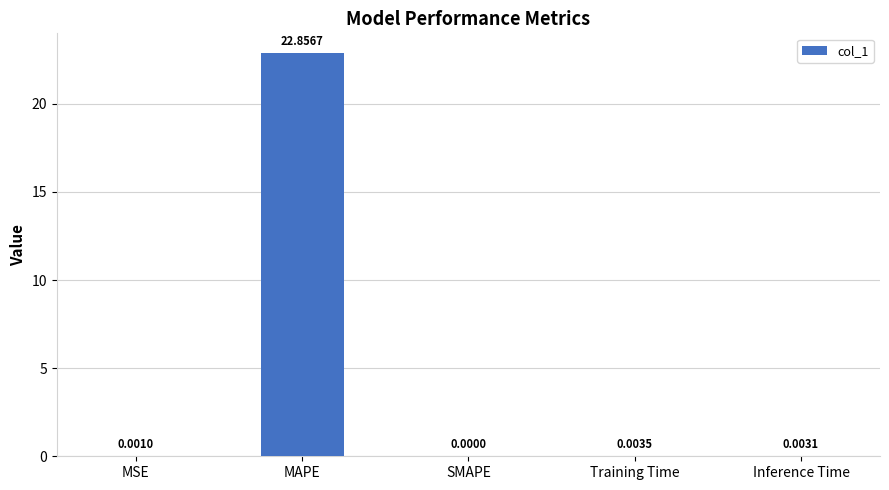

What is the maximum value shown in the chart?

22.9